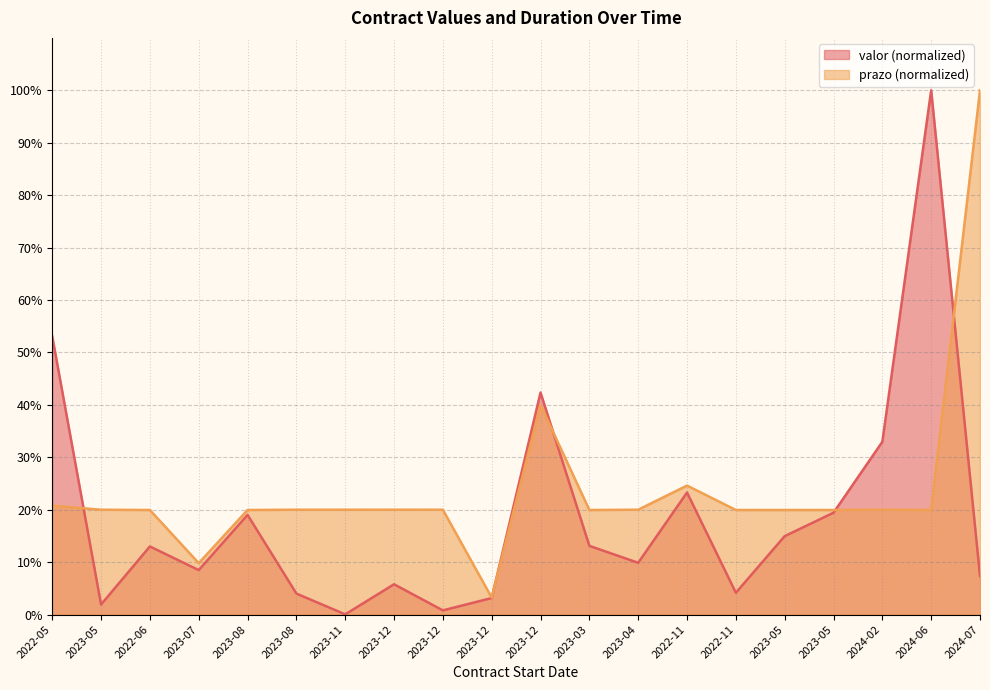

Where is prazo nearest to the value 51?

2023-12